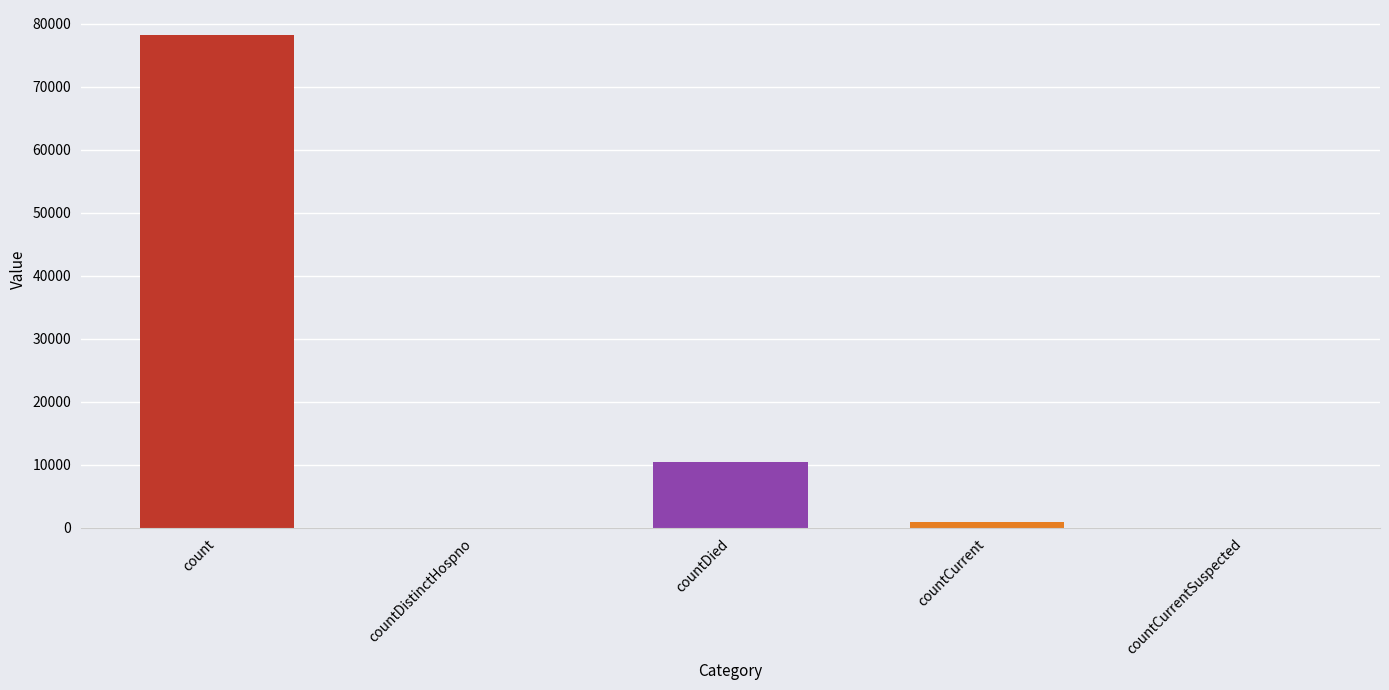

Is it true that the value at countCurrentSuspected is 35989?

False